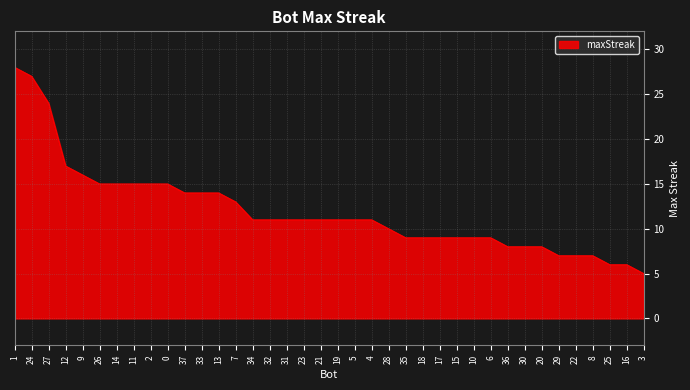

What is the difference between the second highest and minimum values?

22